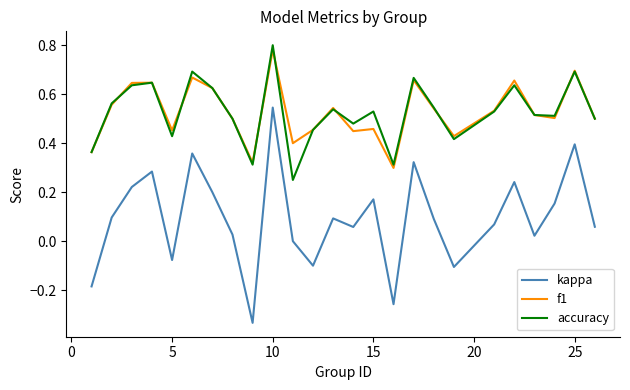

At how many categories does at least one series exceed 0?

25